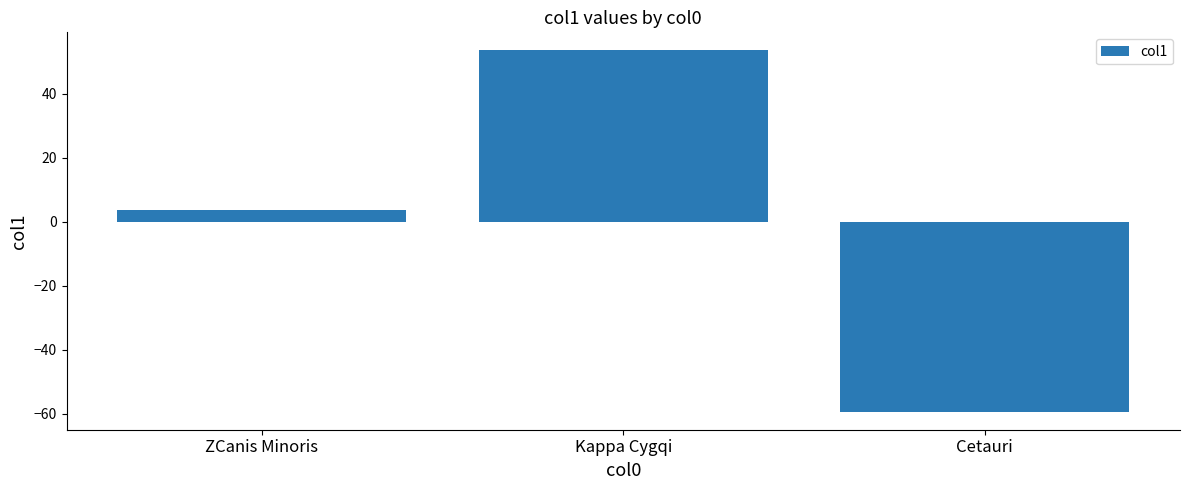

What is the label of the 2nd bar from the left?

Kappa Cygqi